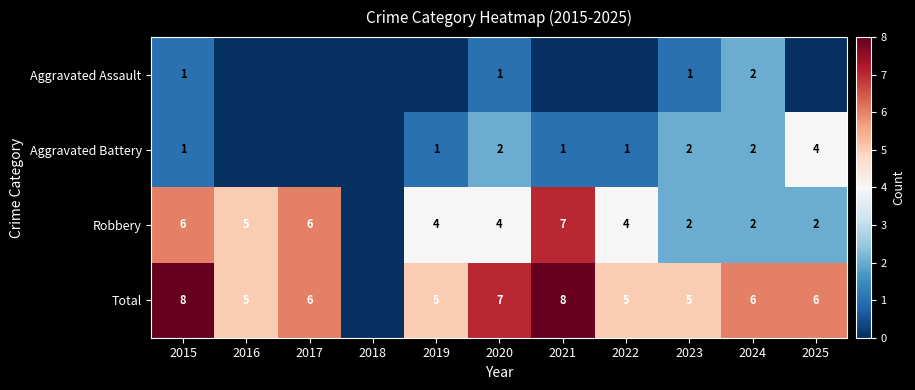

The value of Robbery at 2025 is 2. True or false?

True